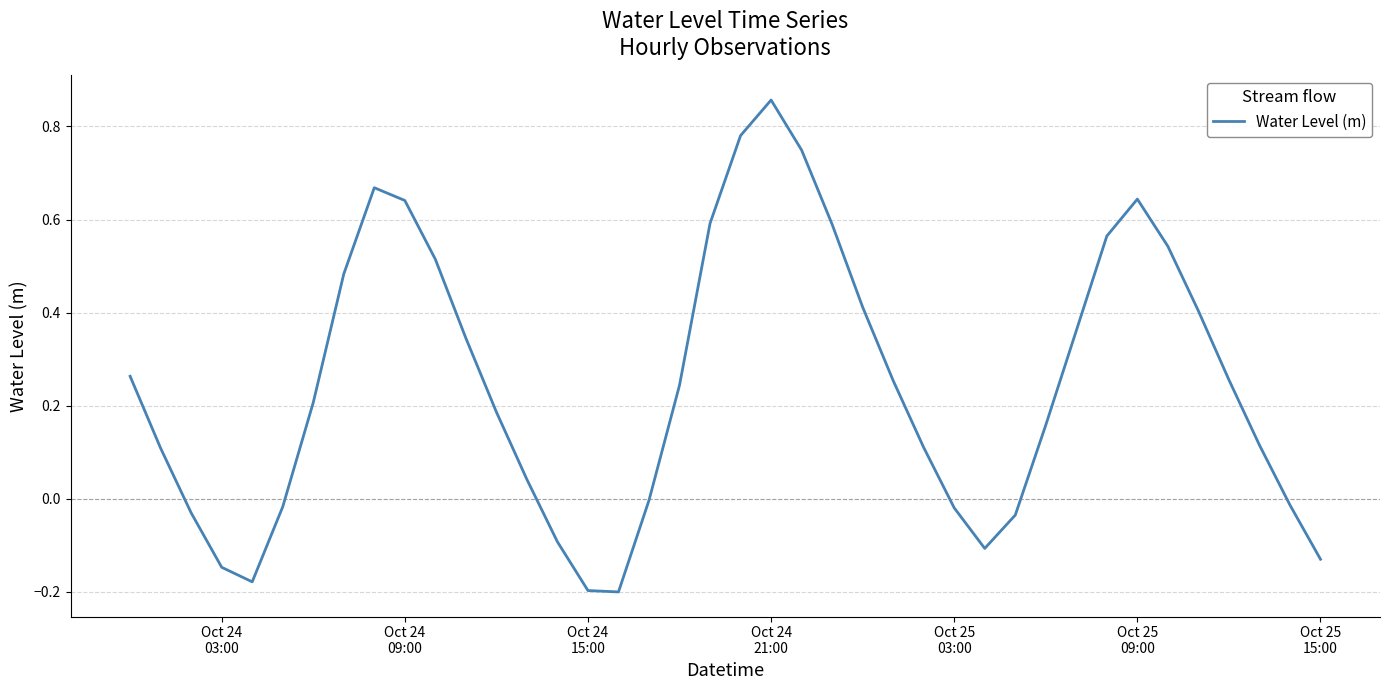

How many categories are shown in the chart?

40